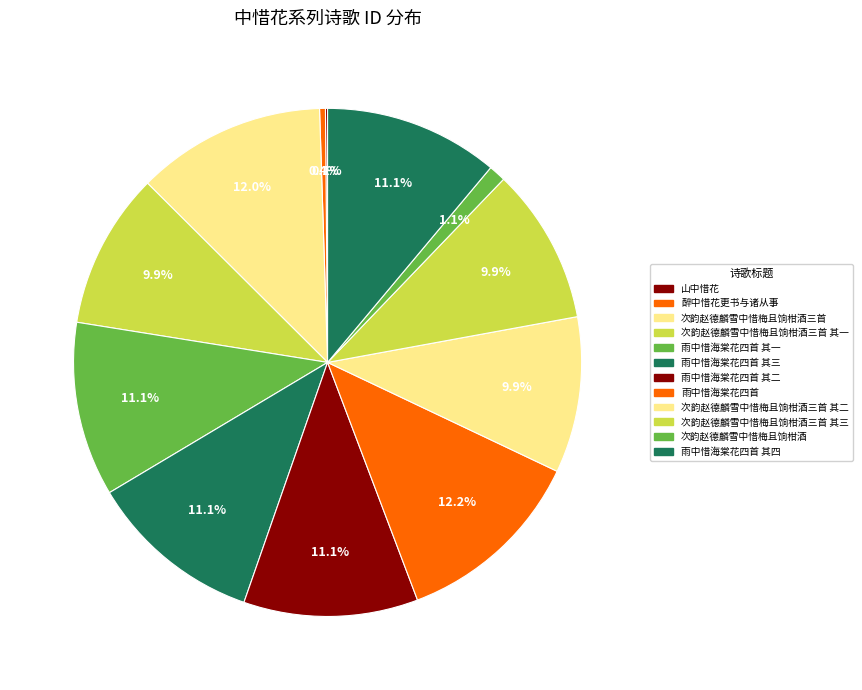

Rank the categories by value from highest to lowest.

雨中惜海棠花四首, 次韵赵德麟雪中惜梅且饷柑酒三首, 雨中惜海棠花四首 其一, 雨中惜海棠花四首 其二, 雨中惜海棠花四首 其三, 雨中惜海棠花四首 其四, 次韵赵德麟雪中惜梅且饷柑酒三首 其三, 次韵赵德麟雪中惜梅且饷柑酒三首 其二, 次韵赵德麟雪中惜梅且饷柑酒三首 其一, 次韵赵德麟雪中惜梅且饷柑酒, 醉中惜花更书与诸从事, 山中惜花